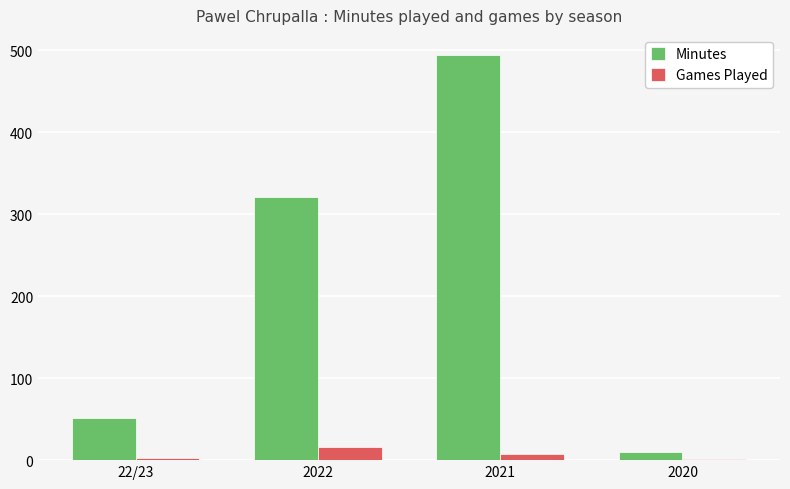

Which label corresponds to the largest value in the chart?

2021